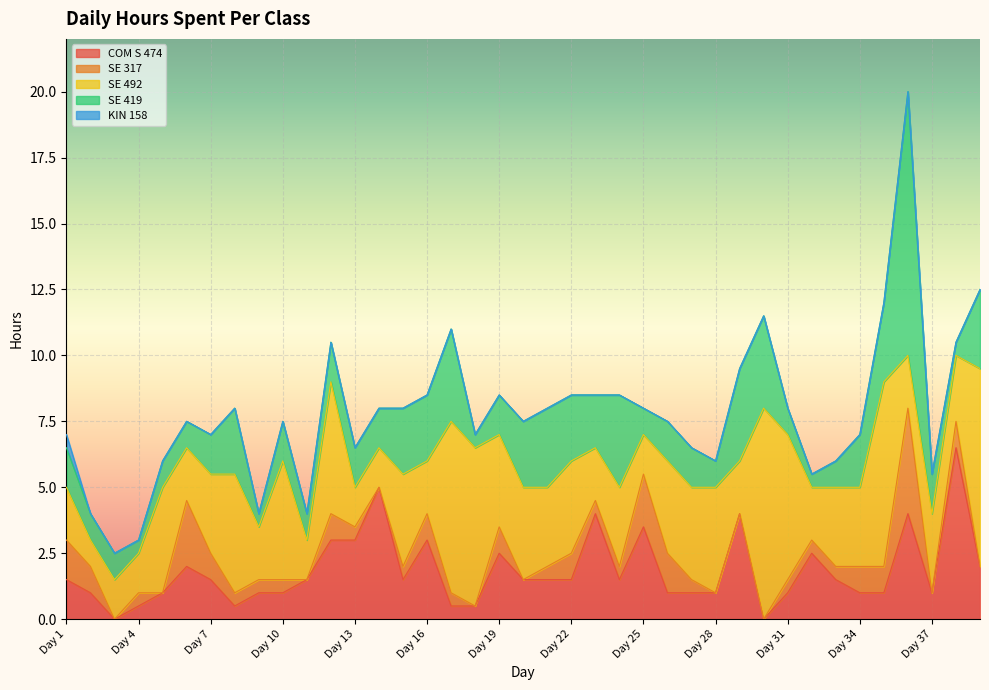

What is the value of the SE 492 point at the 26th from the left?

3.5